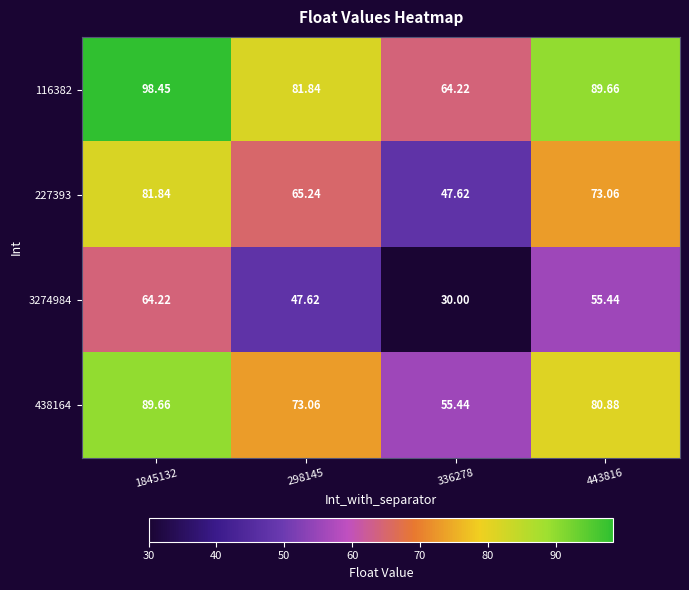

At which category does the chart reach its minimum across all series?

336278